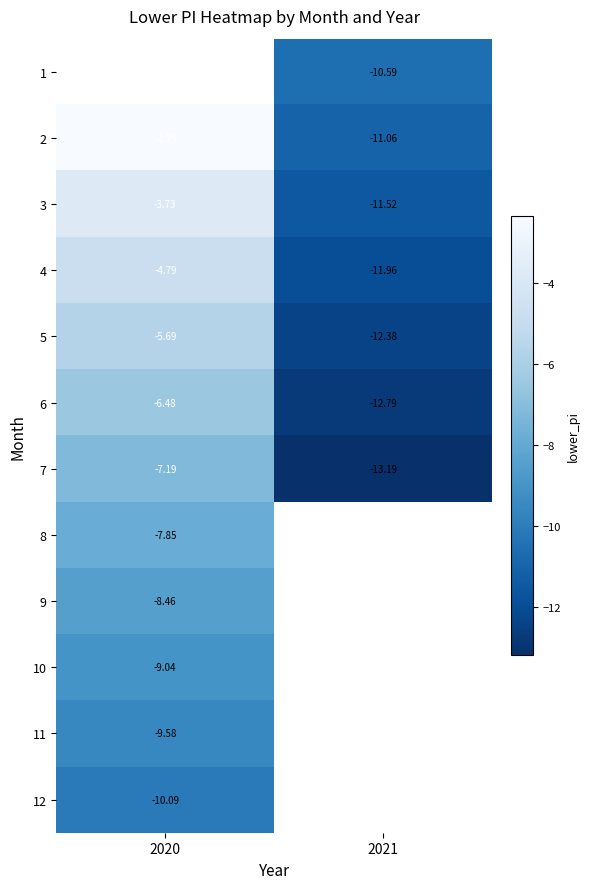

What is the sum of the 6 values at 2021 and 2020?

-19.3